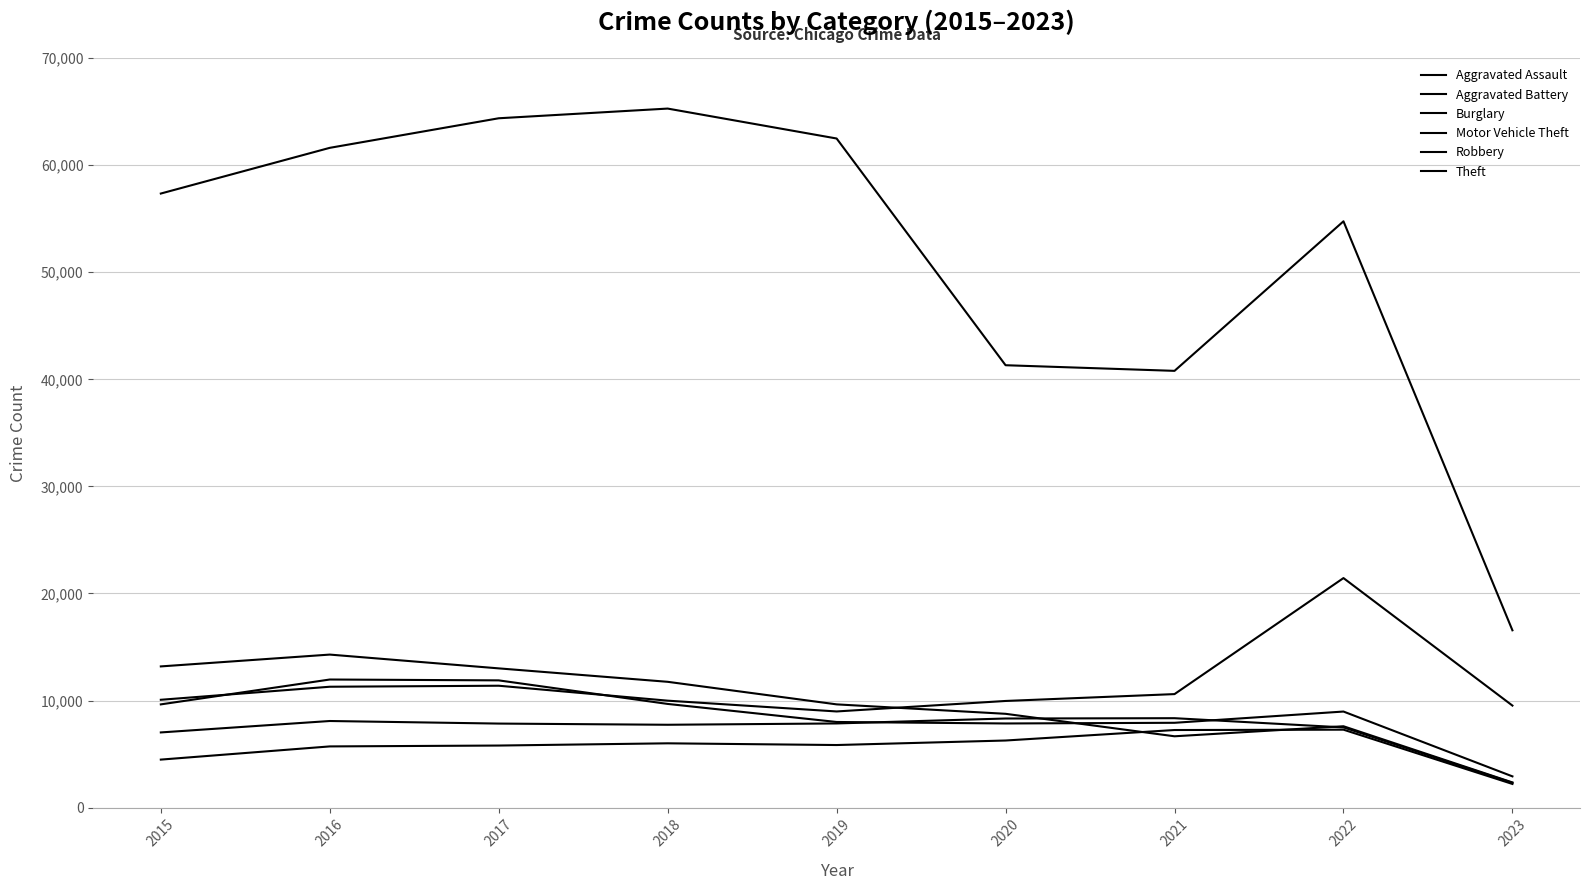

Does the chart display data point markers on the line(s)?

No